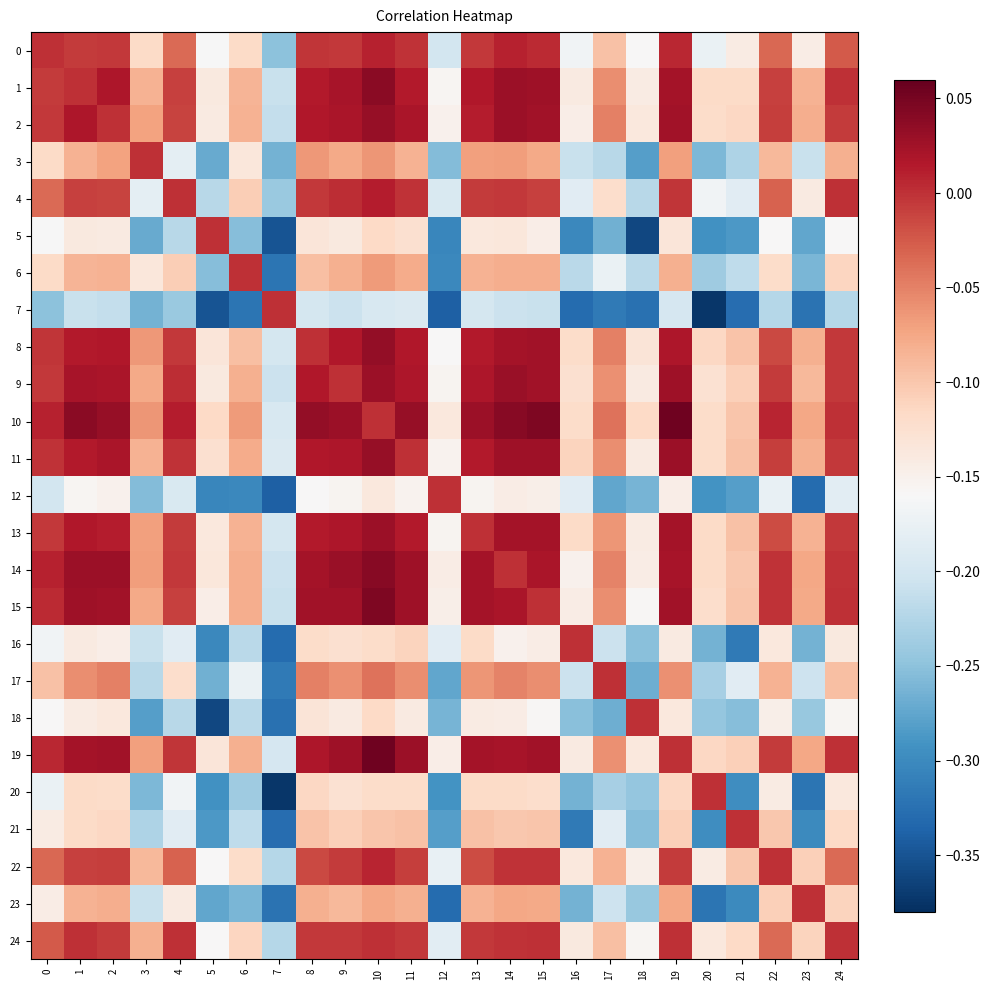

What is the smallest value displayed?

-0.4